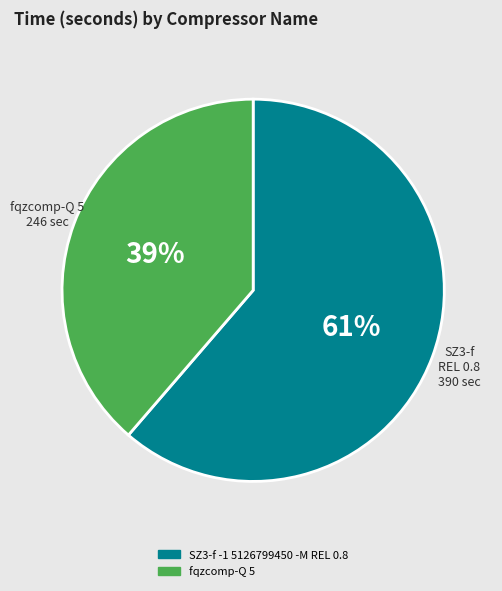

To the nearest percent, what is the average slice percentage?

50%